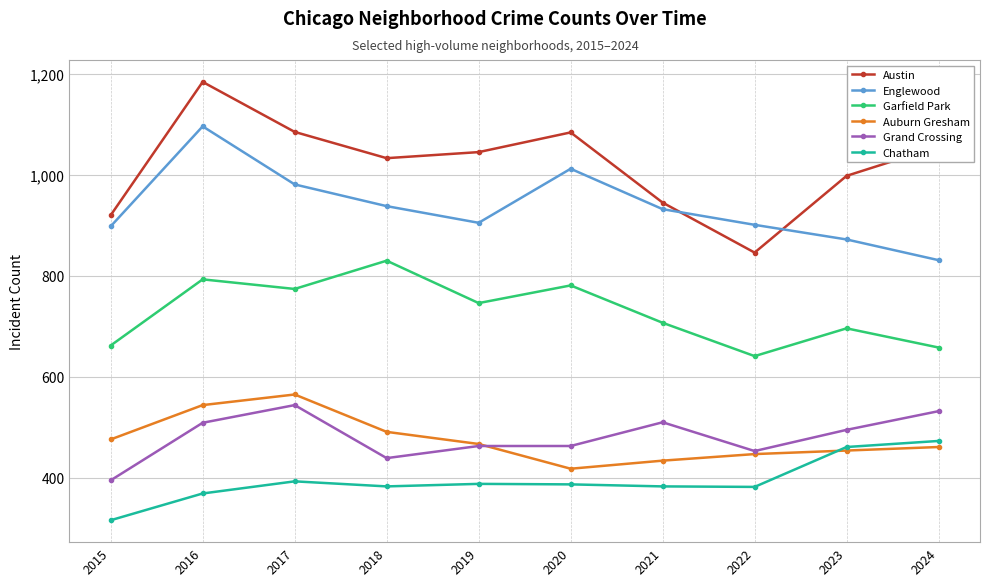

Which series has the largest range (max minus min)?

Austin